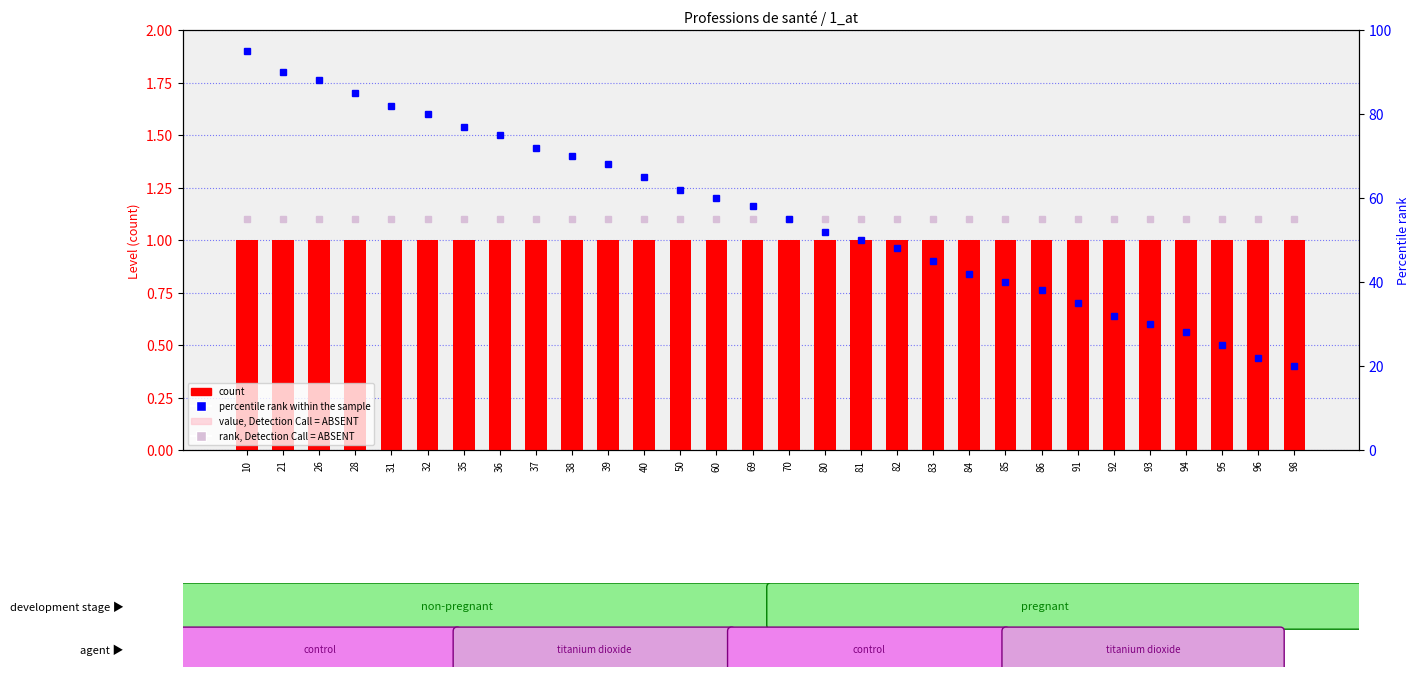

Reading right to left, list all the values displayed in this chart.

count: 1.0	1.0	1.0	1.0	1.0	1.0	1.0	1.0	1.0	1.0	1.0	1.0	1.0	1.0	1.0	1.0	1.0	1.0	1.0	1.0	1.0	1.0	1.0	1.0	1.0	1.0	1.0	1.0	1.0	1.0
value, Detection Call = ABSENT: 0.3	0.3	0.3	0.3	0.3	0.3	0.3	0.3	0.3	0.3	0.3	0.3	0.3	0.3	0.3	0.3	0.3	0.3	0.3	0.3	0.3	0.3	0.3	0.3	0.3	0.3	0.3	0.3	0.3	0.3
percentile rank within the sample: 20.0	22.0	25.0	28.0	30.0	32.0	35.0	38.0	40.0	42.0	45.0	48.0	50.0	52.0	55.0	58.0	60.0	62.0	65.0	68.0	70.0	72.0	75.0	77.0	80.0	82.0	85.0	88.0	90.0	95.0
rank, Detection Call = ABSENT: 55.0	55.0	55.0	55.0	55.0	55.0	55.0	55.0	55.0	55.0	55.0	55.0	55.0	55.0	55.0	55.0	55.0	55.0	55.0	55.0	55.0	55.0	55.0	55.0	55.0	55.0	55.0	55.0	55.0	55.0